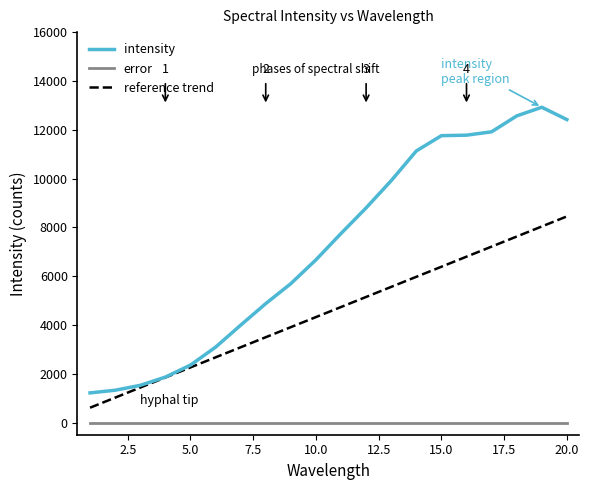

Which series has the largest range (max minus min)?

intensity